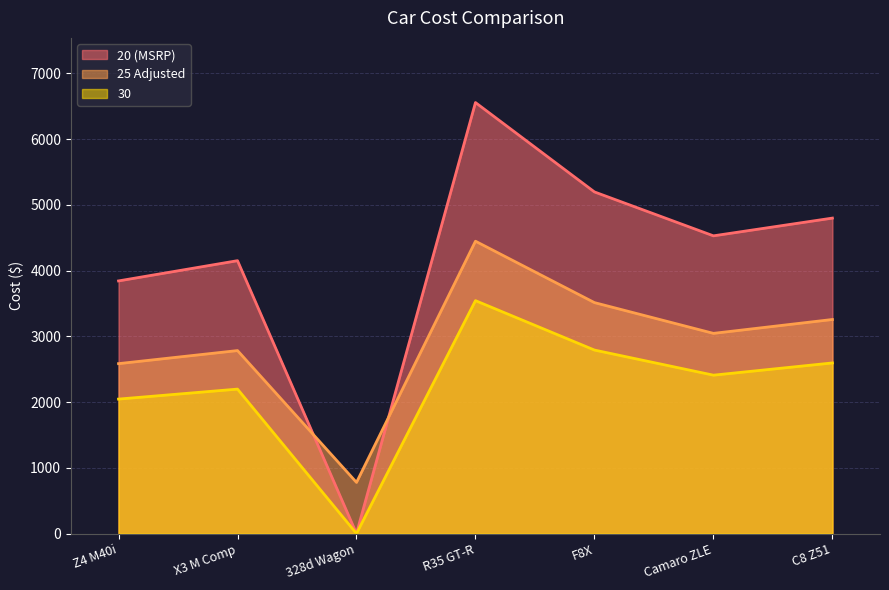

Is the value of 25 Adjusted at R35 GT-R greater than the value of 30 at Z4 M40i?

Yes